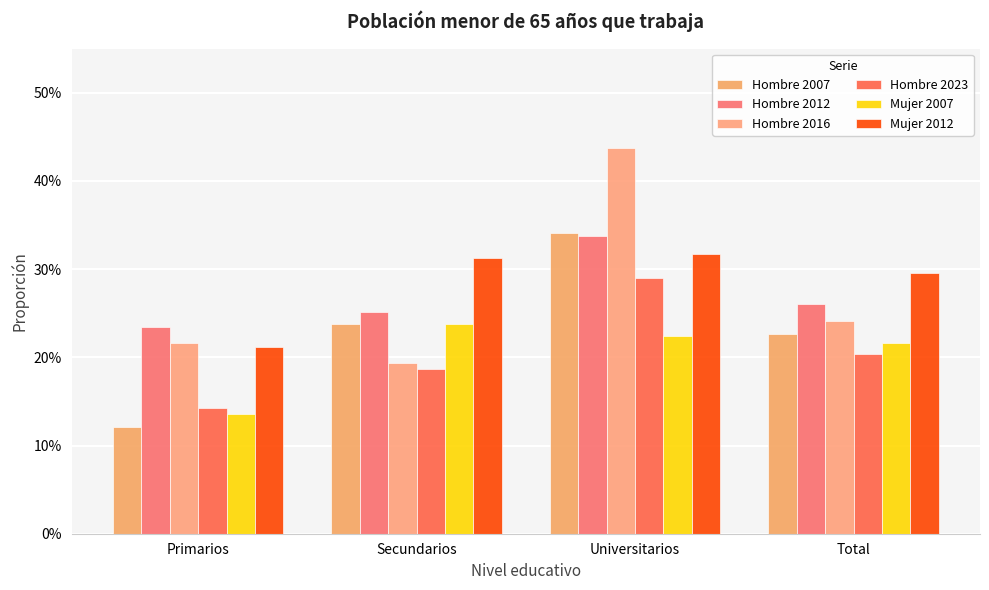

At which category is the sum across all series the highest?

Universitarios